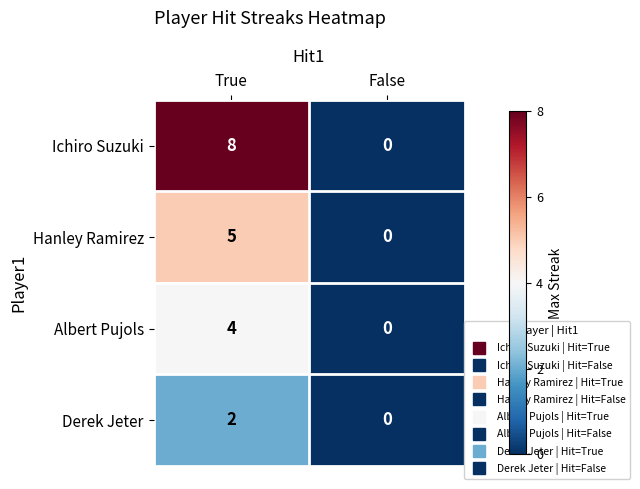

Rank the series at True from highest to lowest value.

Ichiro Suzuki, Hanley Ramirez, Albert Pujols, Derek Jeter